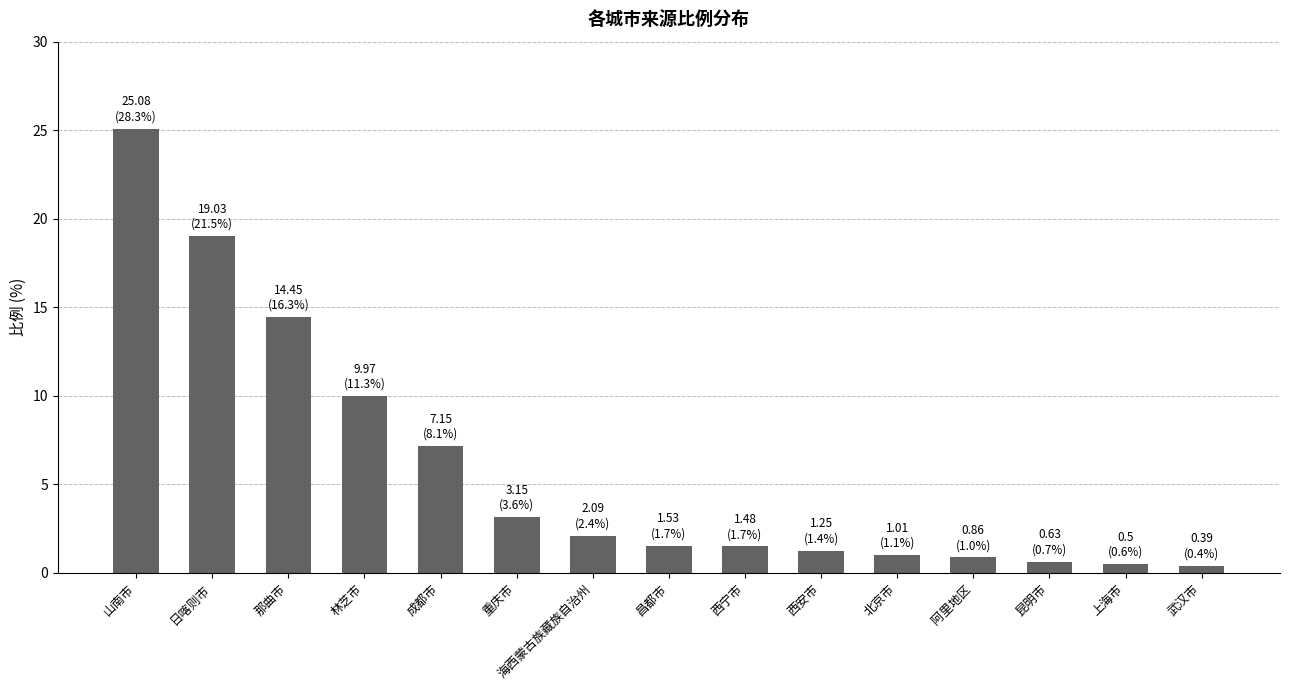

Which has a higher value, 上海市 or 那曲市?

那曲市